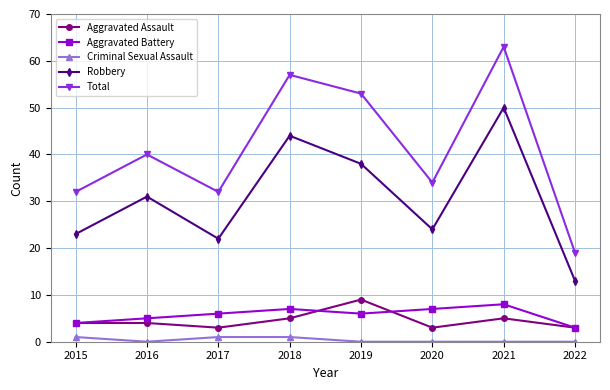

What is the approximate value of Robbery at 2022, to the nearest 10?

10